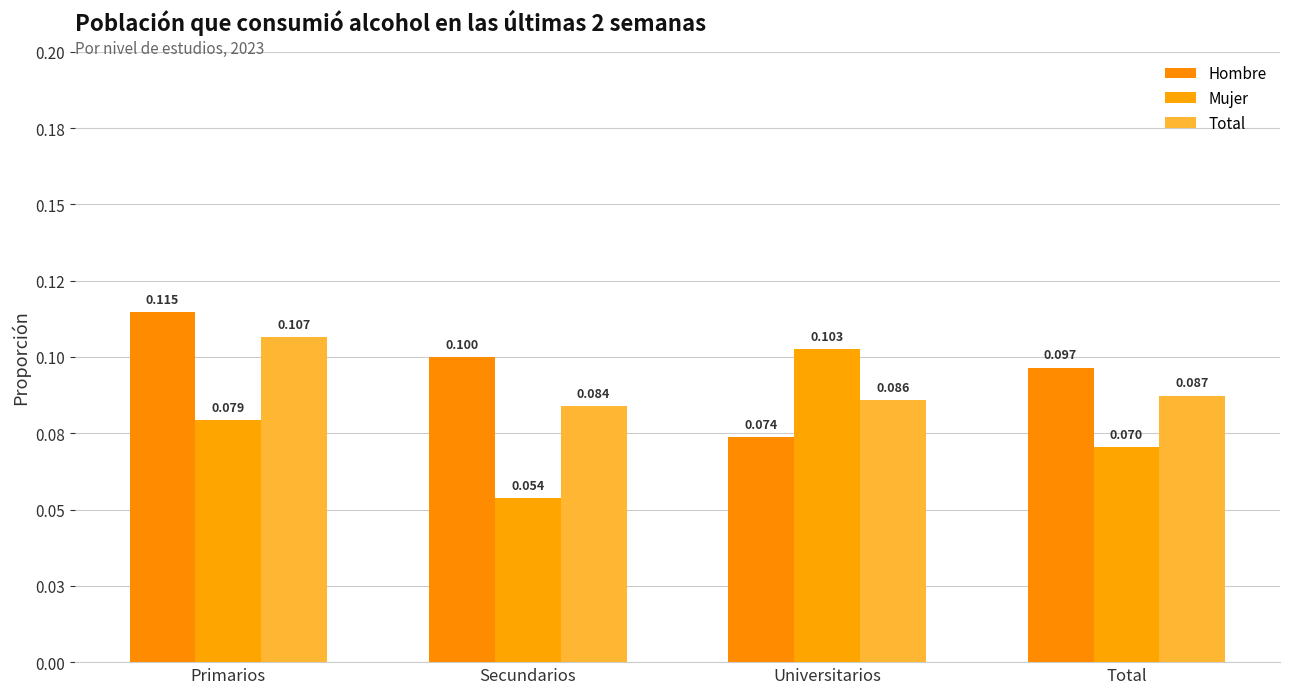

What is the sum of the Total values at Secundarios and Primarios?

0.2